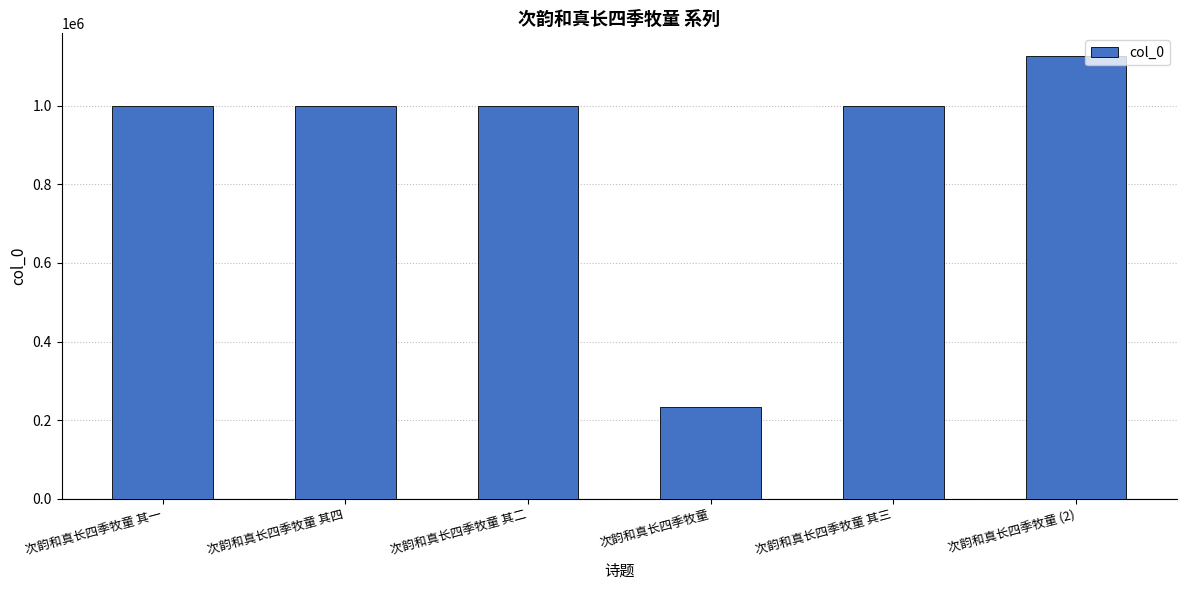

What is the smallest value displayed?

233913